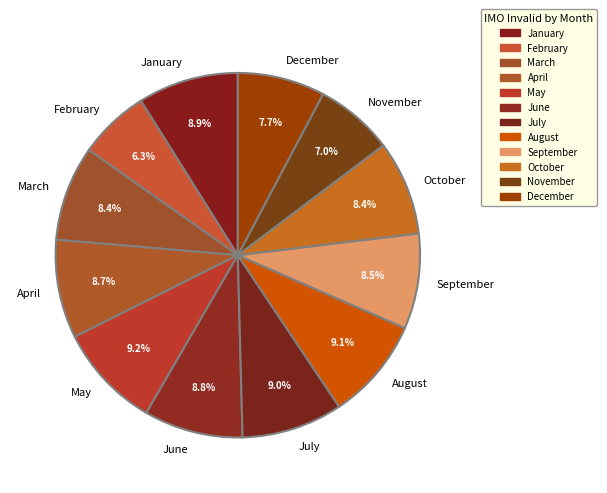

Which has a higher value, October or November?

October